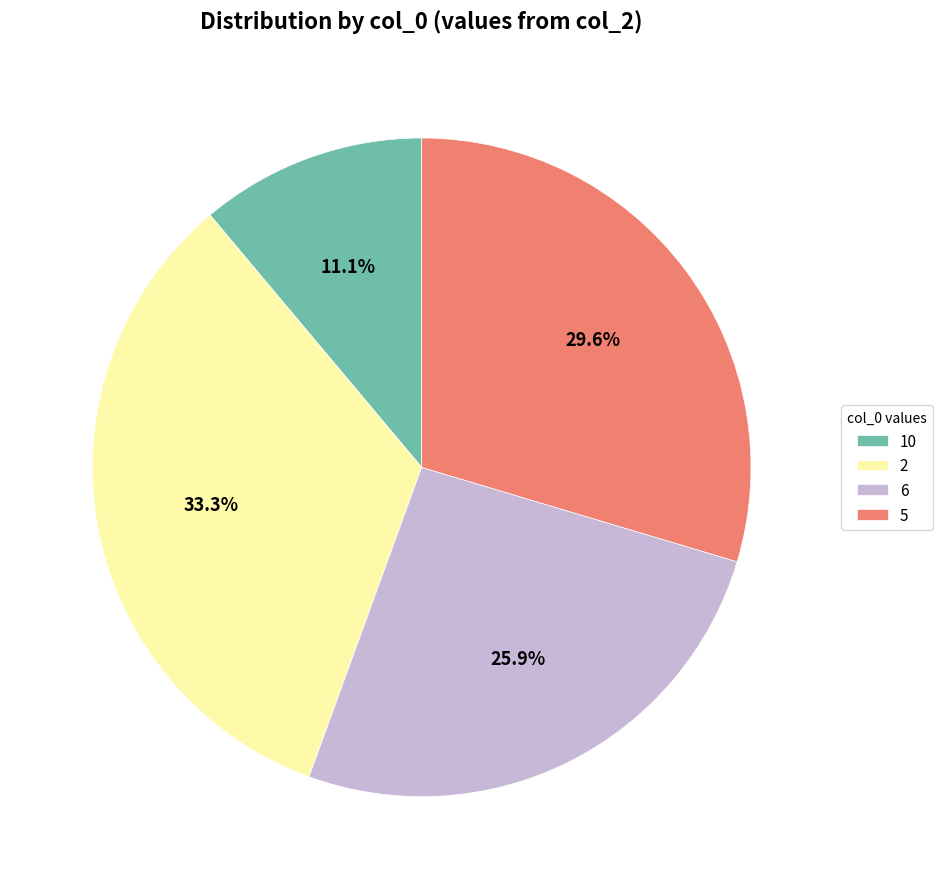

Which slice is the largest?

2